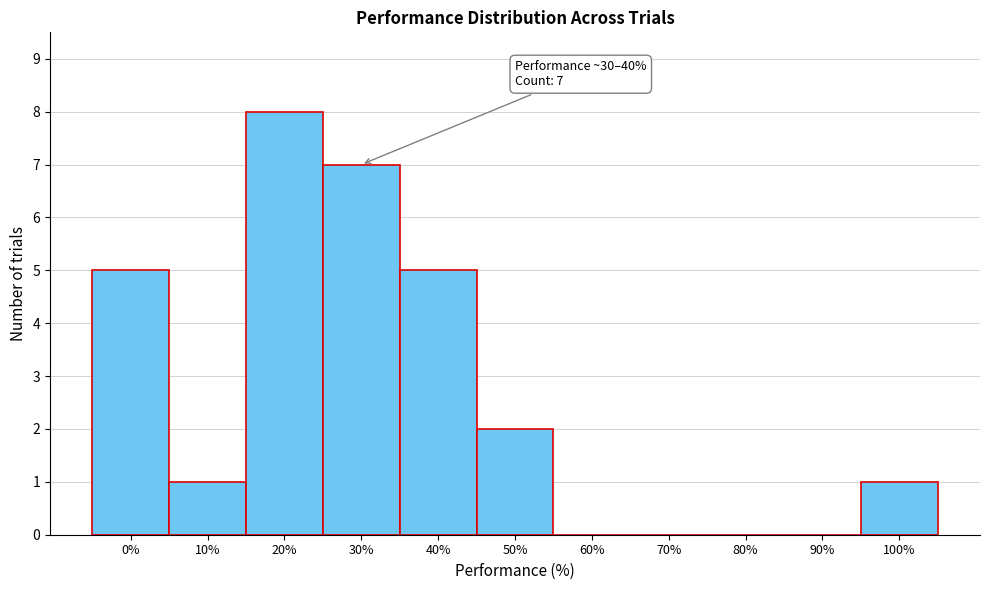

Reading left to right, list all the values displayed in this chart.

0%=5	10%=1	20%=8	30%=7	40%=5	50%=2	60%=0	70%=0	80%=0	90%=0	100%=1